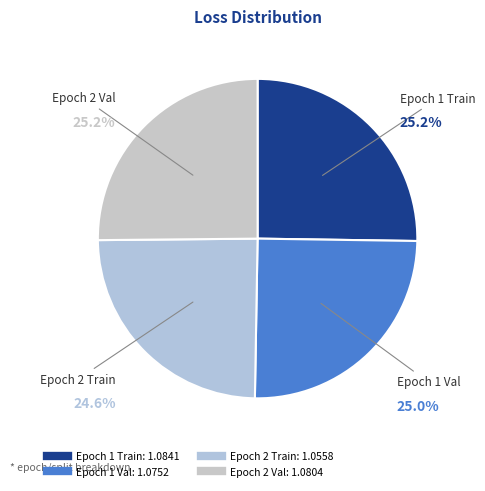

To the nearest percent, what is the combined percentage of Epoch 1 Train and Epoch 1 Val?

50%